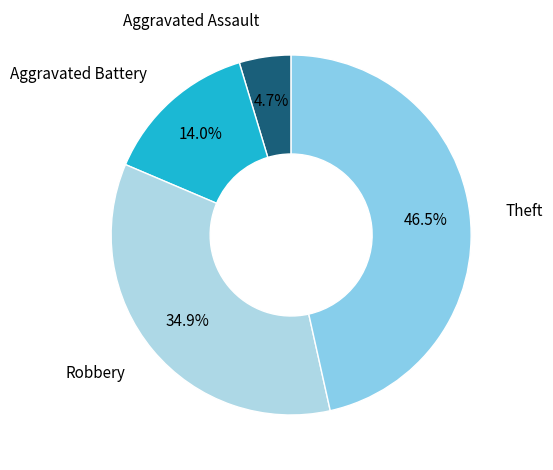

What percentage is NOT represented by Theft?

53.5%